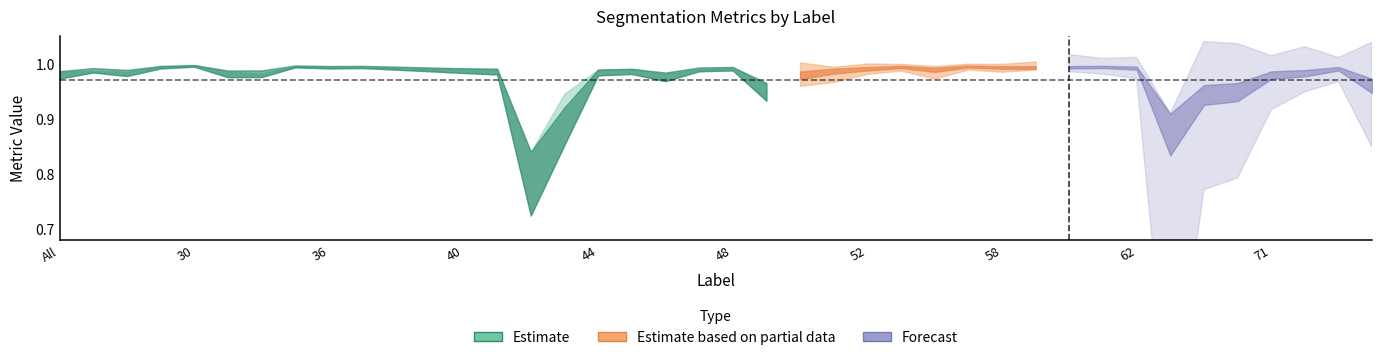

Does the chart display data point markers on the line(s)?

No